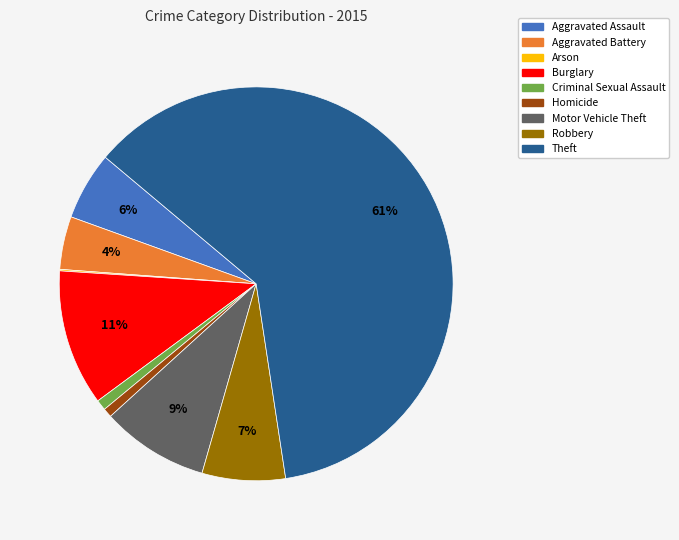

To the nearest percent, what is the difference between the largest and smallest slice percentages?

61%